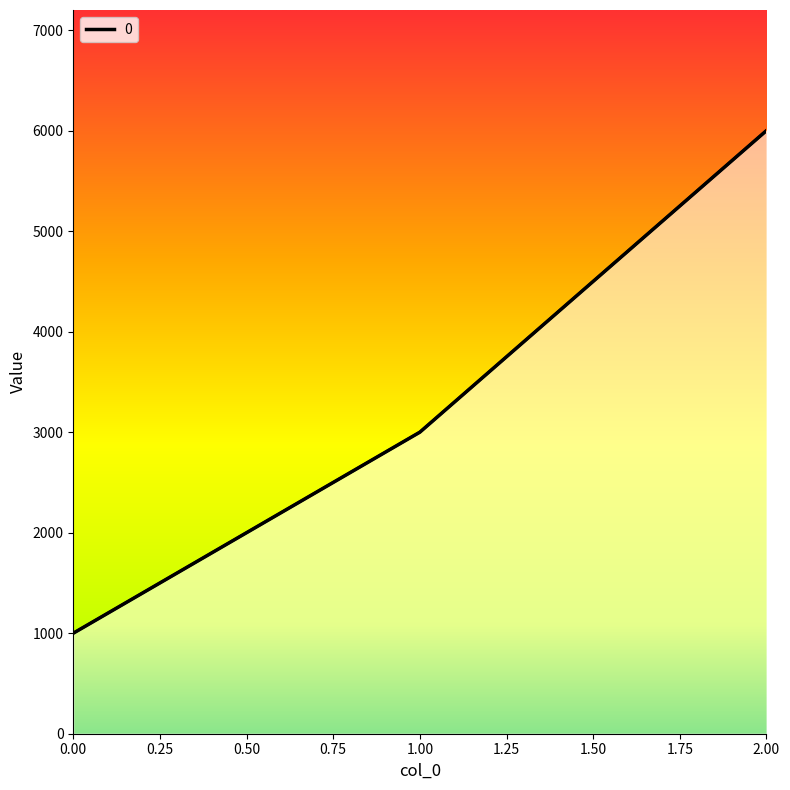

Rank the categories by value from lowest to highest.

0, 1, 2